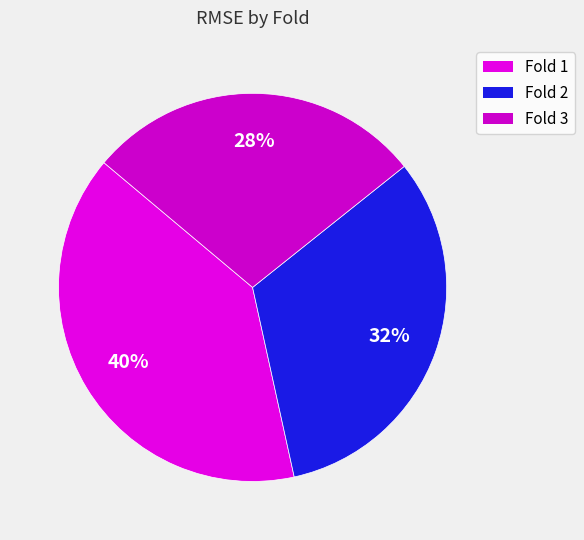

How much of the chart is everything except Fold 3?

71.8%